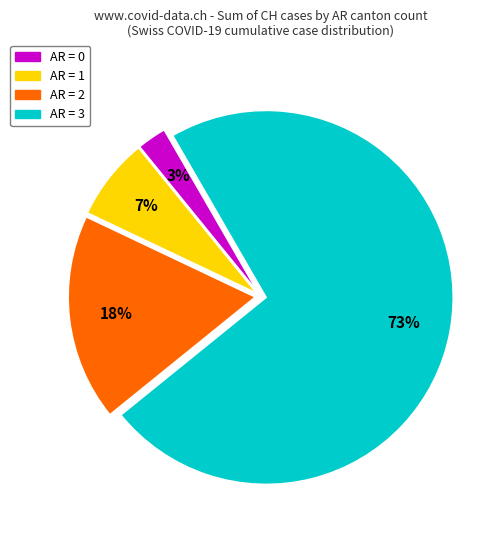

Which has a higher value, AR = 1 or AR = 0?

AR = 1